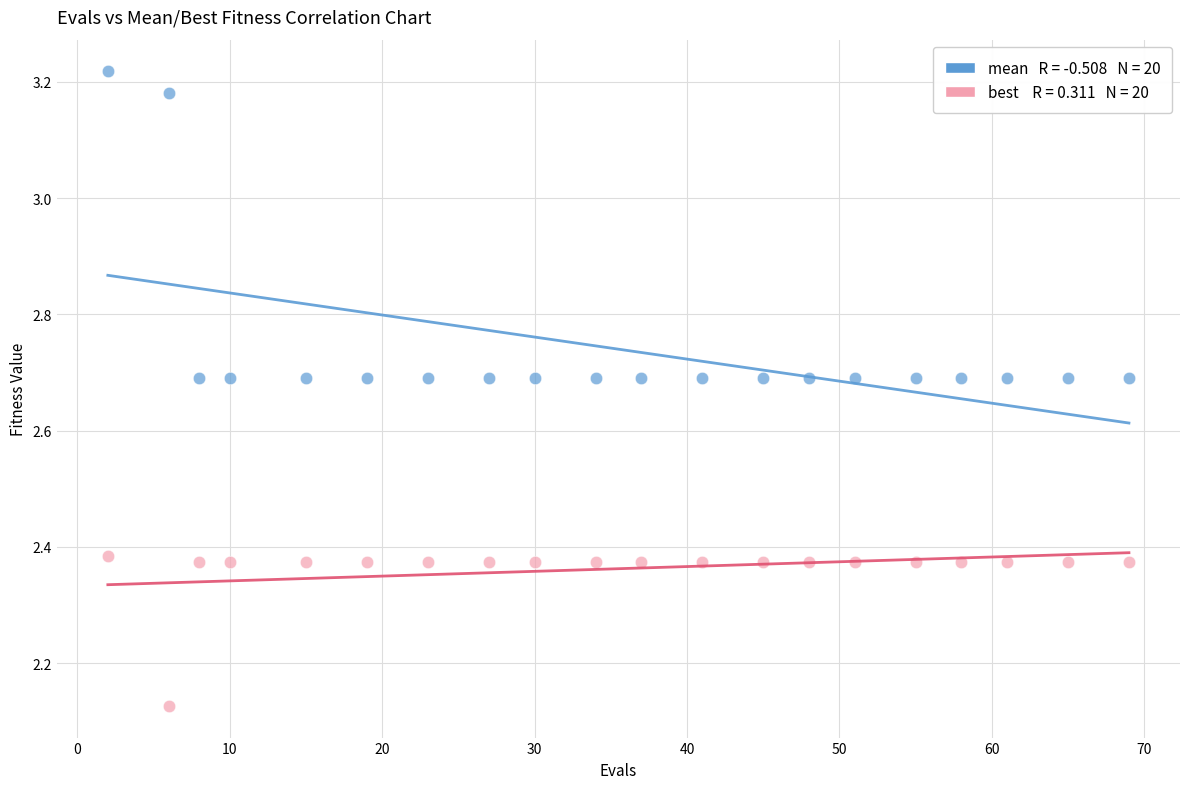

Across all data points, what is the range of Y values (max minus min)?

1.1